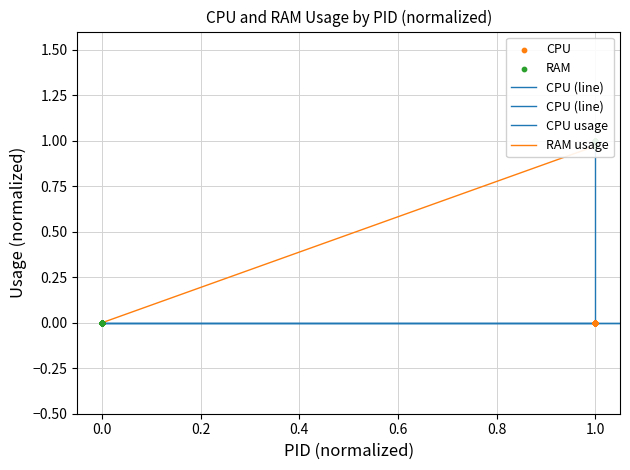

Is the value of CPU usage at 22 greater than the value of CPU at 0.4?

No